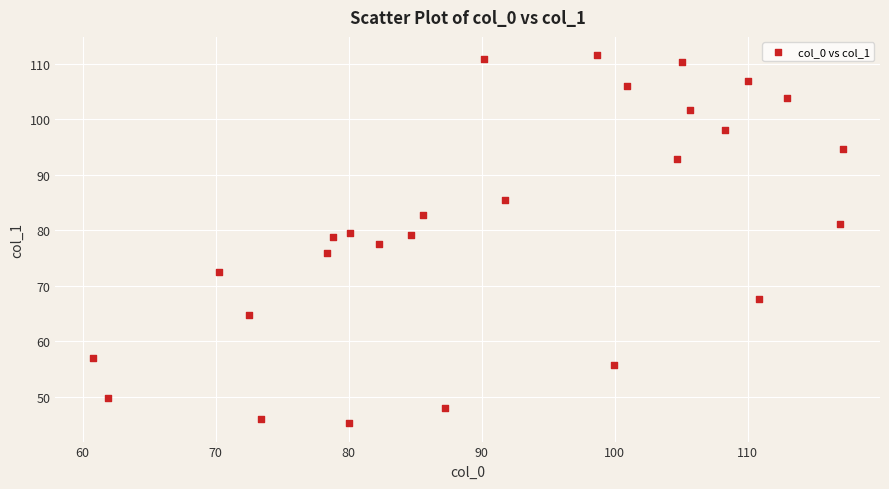

What is the range of Y values (max minus min)?

66.2